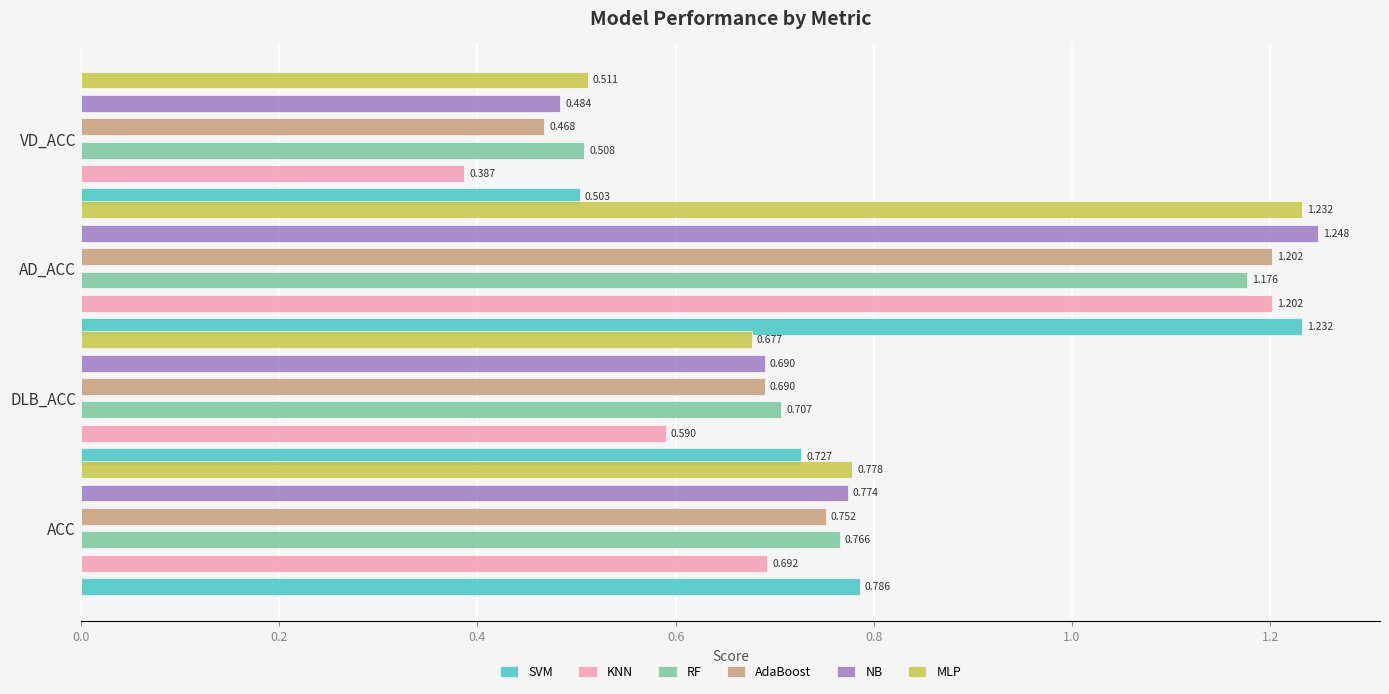

Which series has the widest spread of values?

KNN